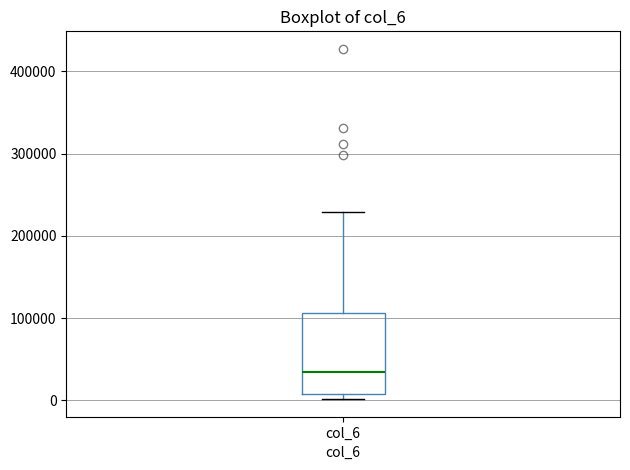

Transcribe this box plot: give where the median line is, the range the box spans, and where the two whiskers end, as read against the y-axis. The values are not printed on the chart, so give them approximately, as read against the axis.

median 30000, box 10000 to 110000, whiskers 0 to 230000